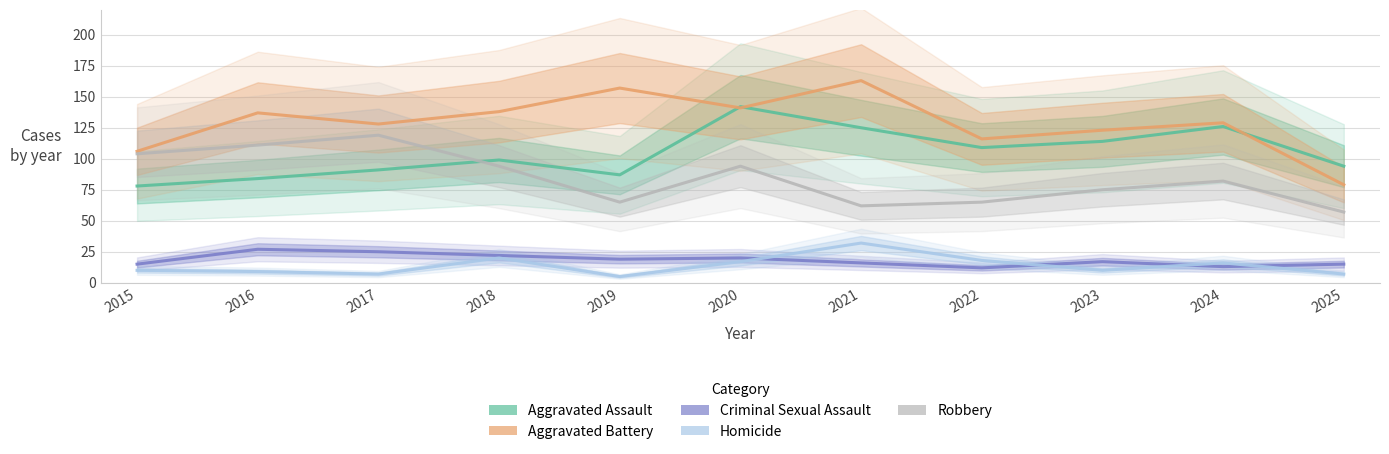

Reading left to right, transcribe all the data shown in this chart.

Aggravated Assault: 78	84	91	99	87	142	125	109	114	126	94
Aggravated Battery: 106	137	128	138	157	141	163	116	123	129	79
Criminal Sexual Assault: 15	27	25	22	19	20	16	12	17	13	15
Homicide: 10	9	7	20	5	17	32	18	10	16	7
Robbery: 104	111	119	94	65	94	62	65	75	82	57